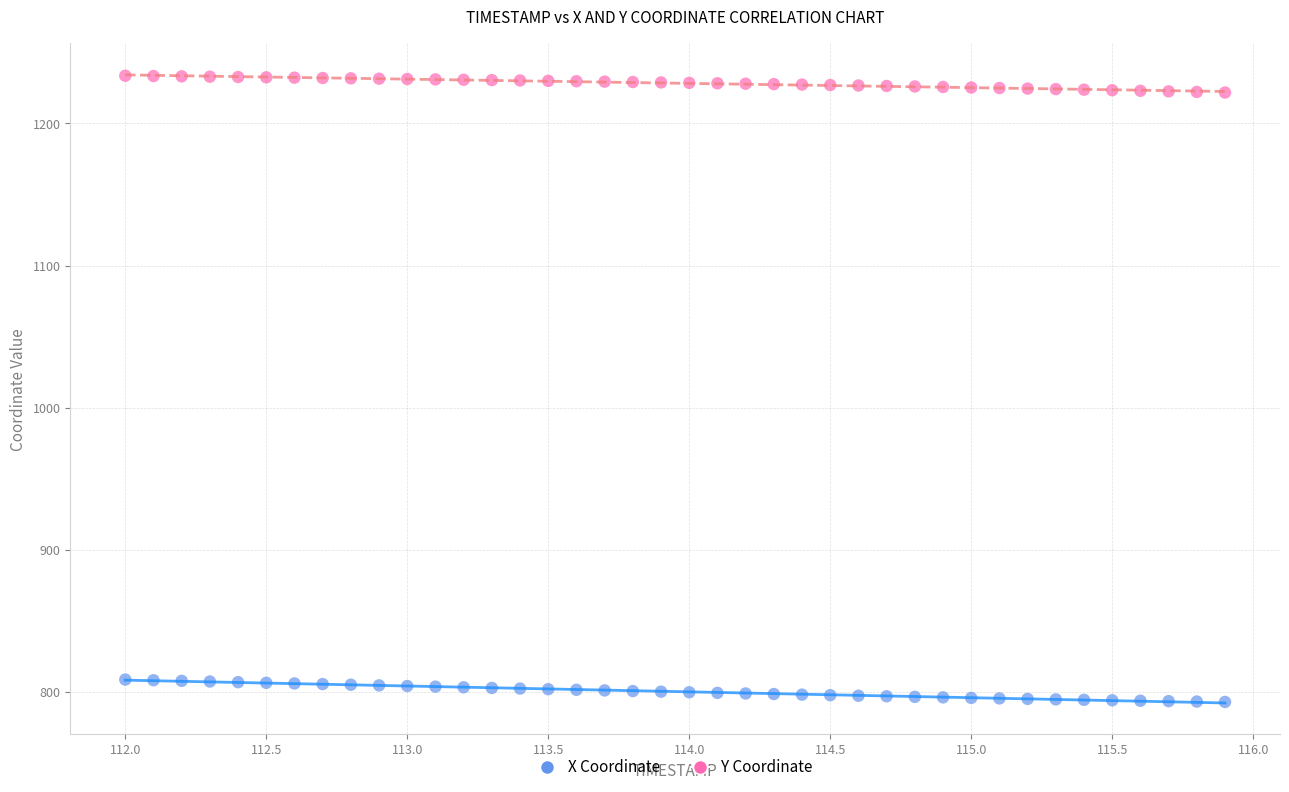

Which series has the widest spread of Y values?

X Coordinate